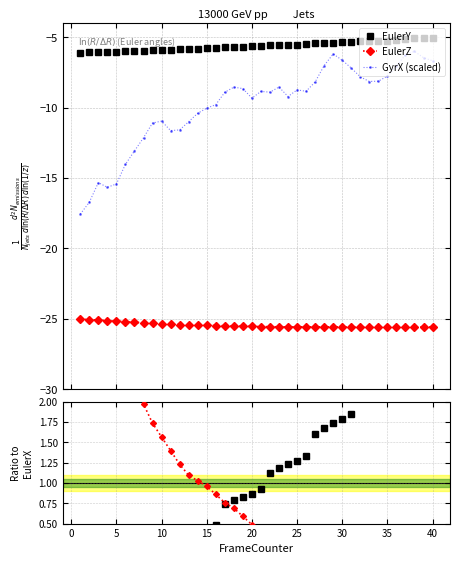

True or false: EulerZ and EulerZ ratio intersect in this chart.

False